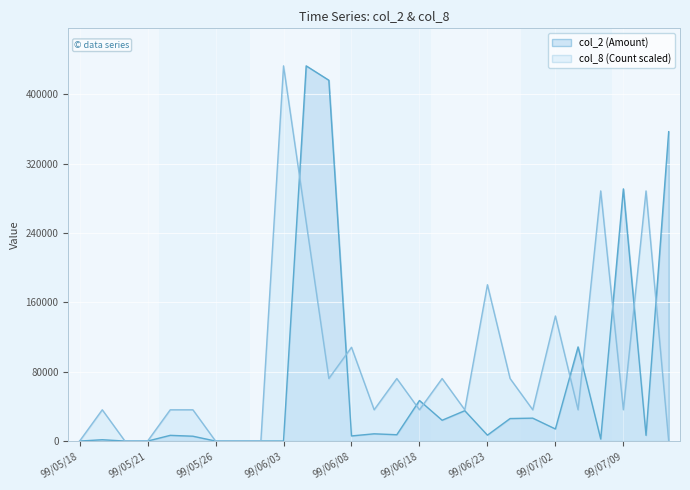

What position from the right is 99/07/09?

3